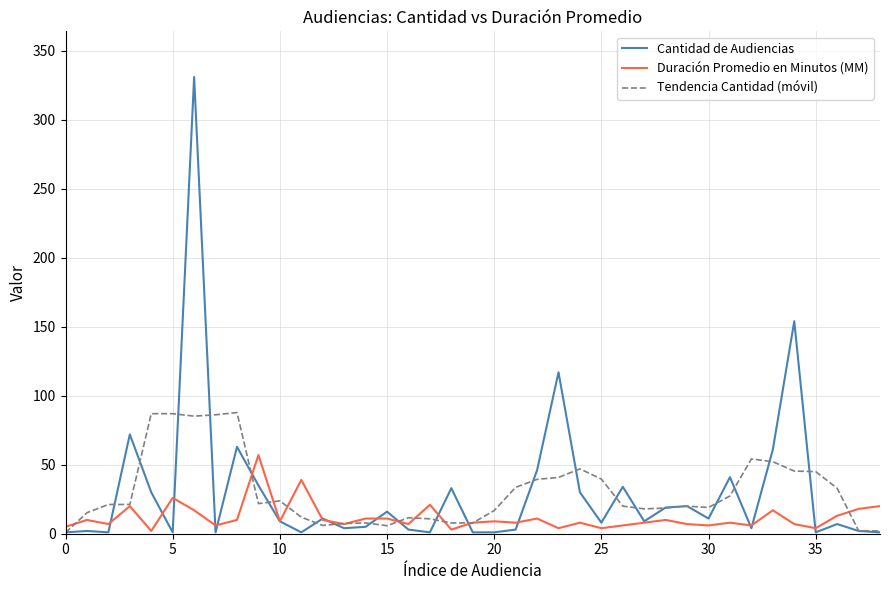

List the series in order of their peak value, highest first.

Cantidad de Audiencias, Tendencia Cantidad (móvil), Duración Promedio en Minutos (MM)